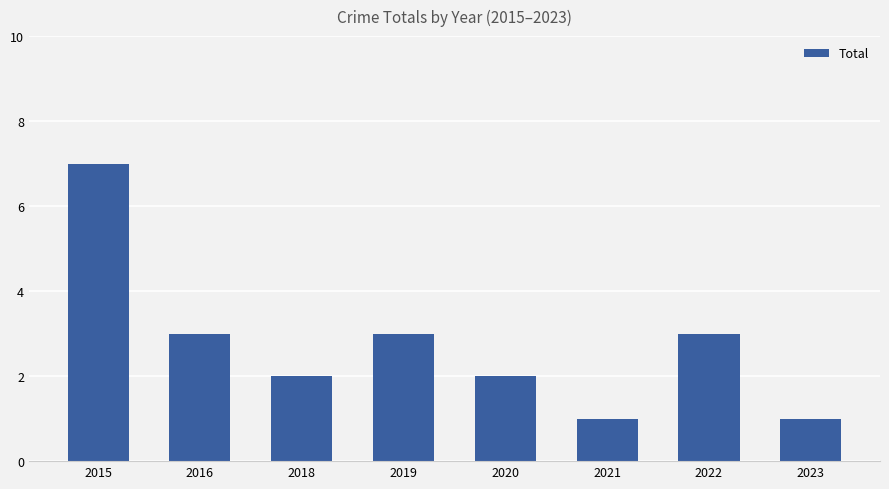

Reading left to right, what are all the values shown in this chart?

7	3	2	3	2	1	3	1